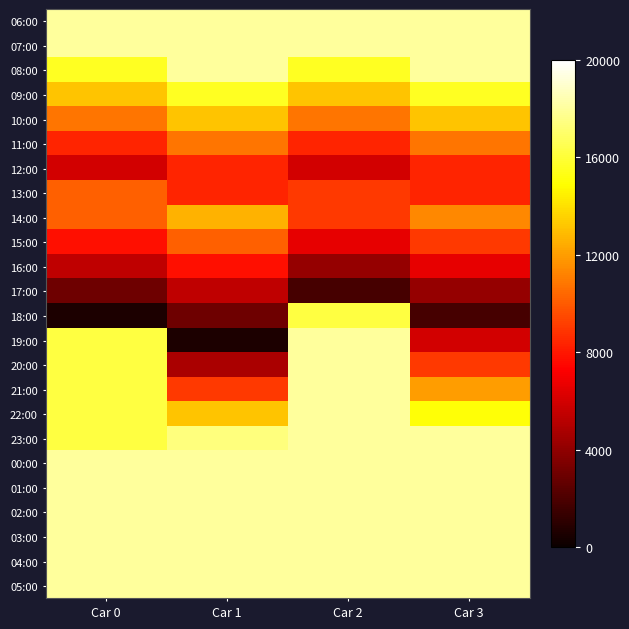

What is the spread (max minus min) of values at Car 0?

17400